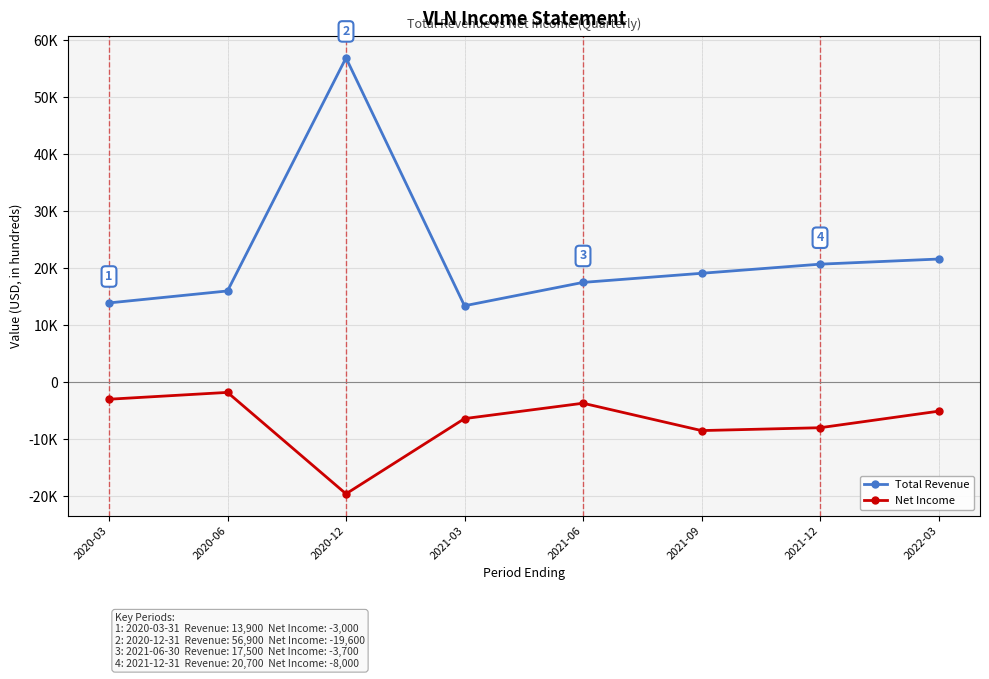

Which label corresponds to the smallest value in the chart?

2020-12